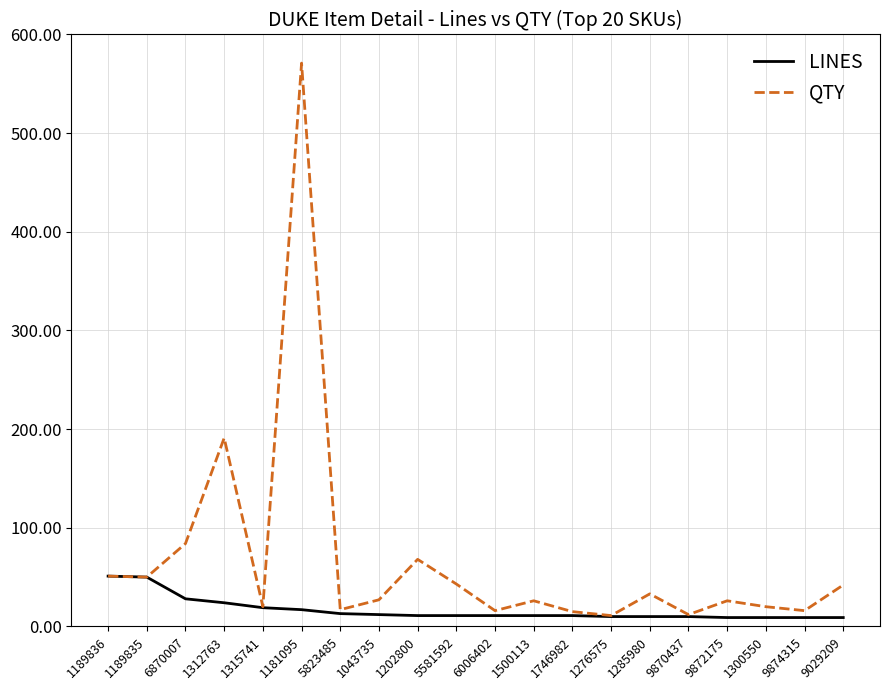

True or false: QTY has a value of 16 at 9029209.

False